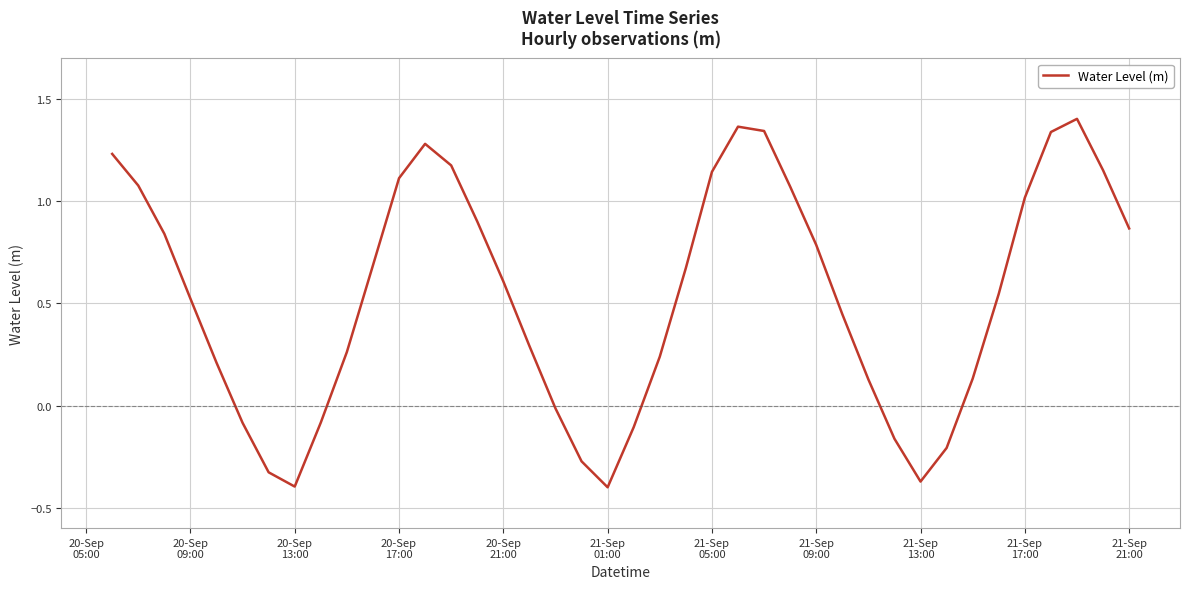

What is the difference between the maximum and minimum values?

1.8